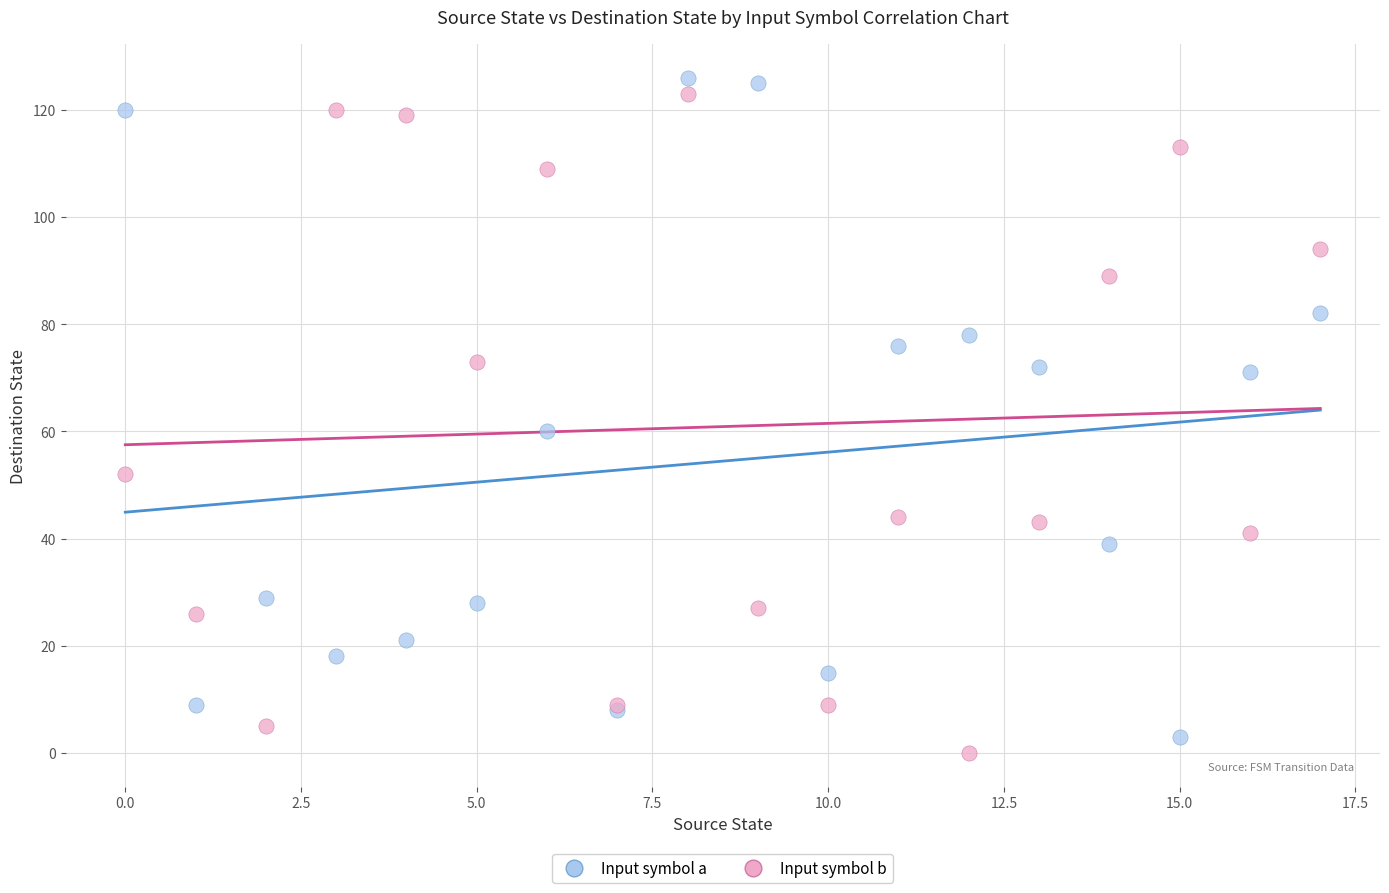

What are all the series names shown in the legend?

Input symbol a, Input symbol b